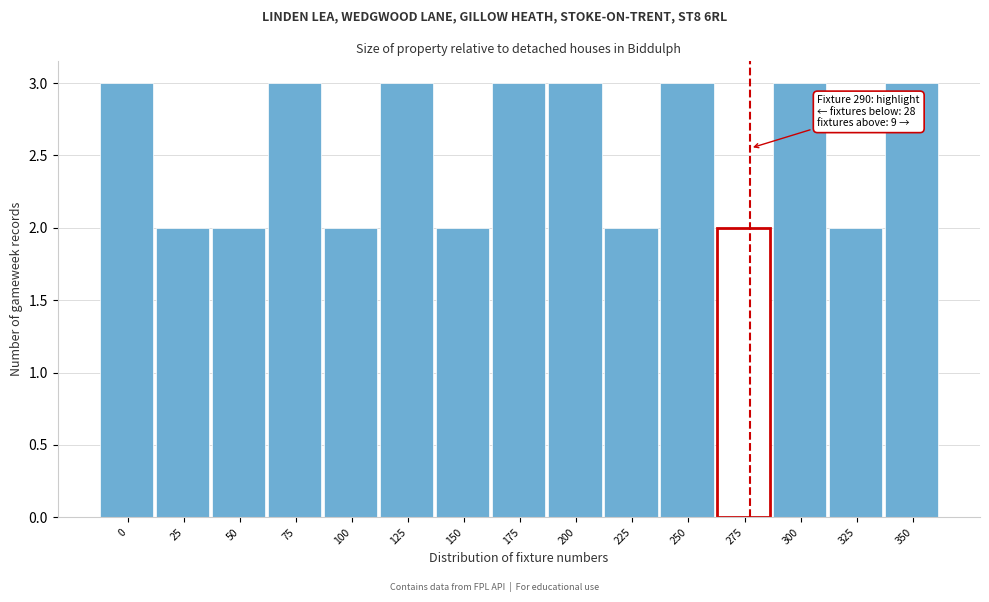

Reading left to right, transcribe all the data shown in this chart.

0=3	25=2	50=2	75=3	100=2	125=3	150=2	175=3	200=3	225=2	250=3	275=2	300=3	325=2	350=3